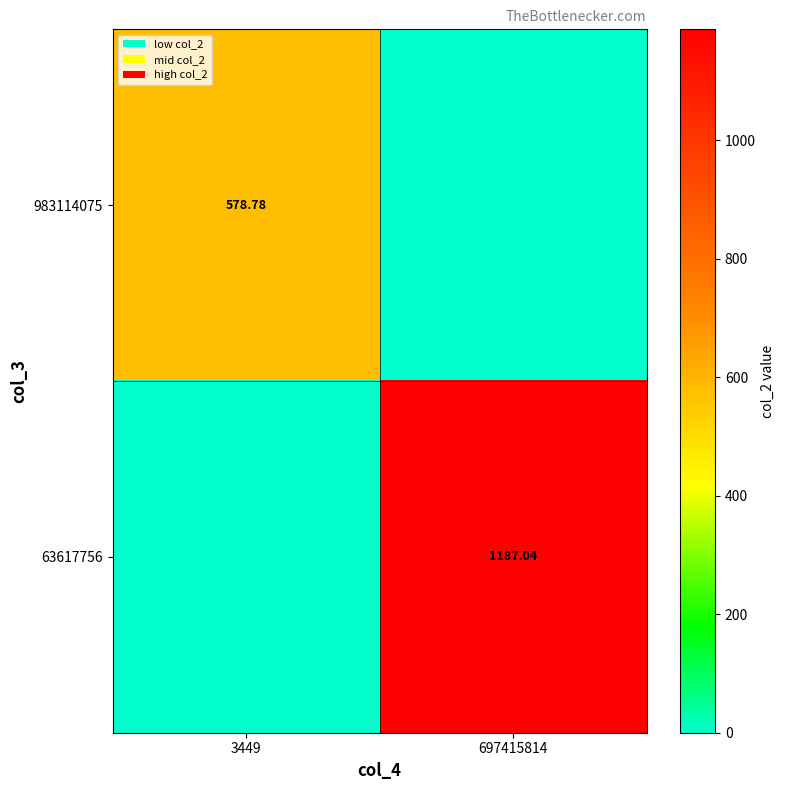

Rank the series by their maximum value, from lowest to highest.

983114075, 63617756